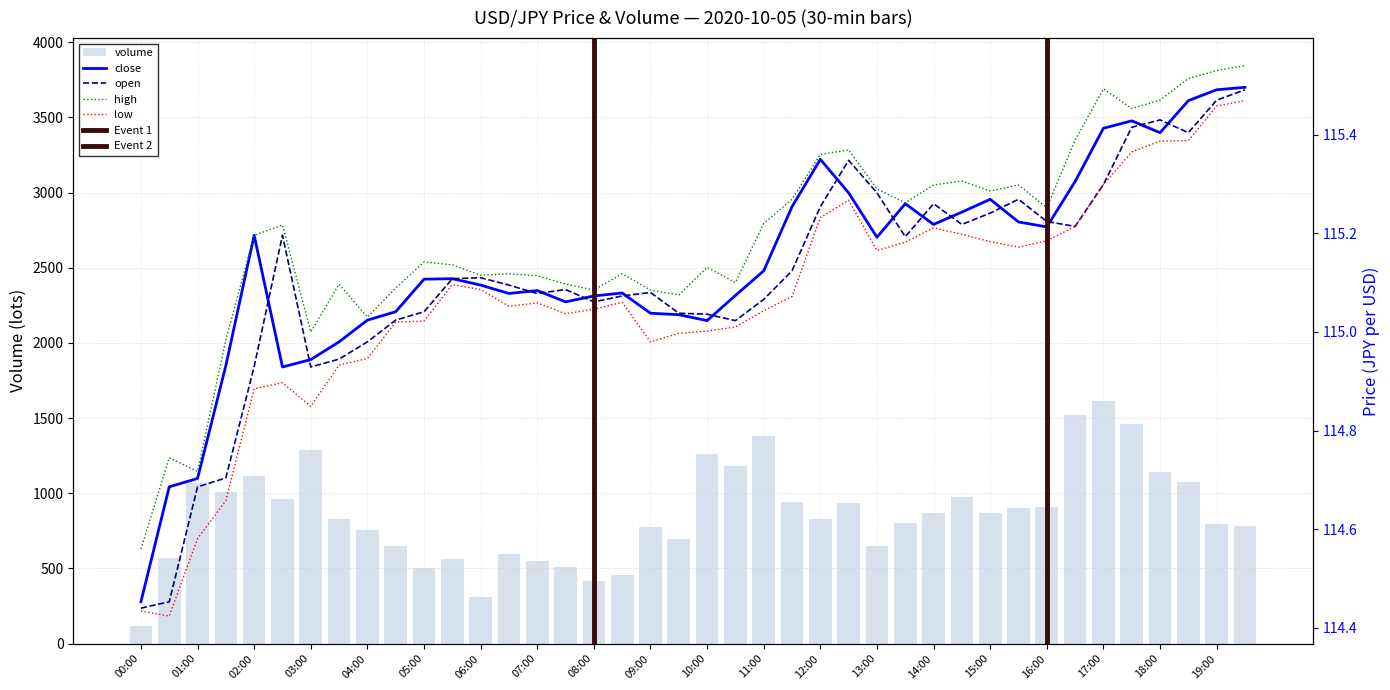

At 06:00, list the series in order from smallest to largest.

low, close, open, high